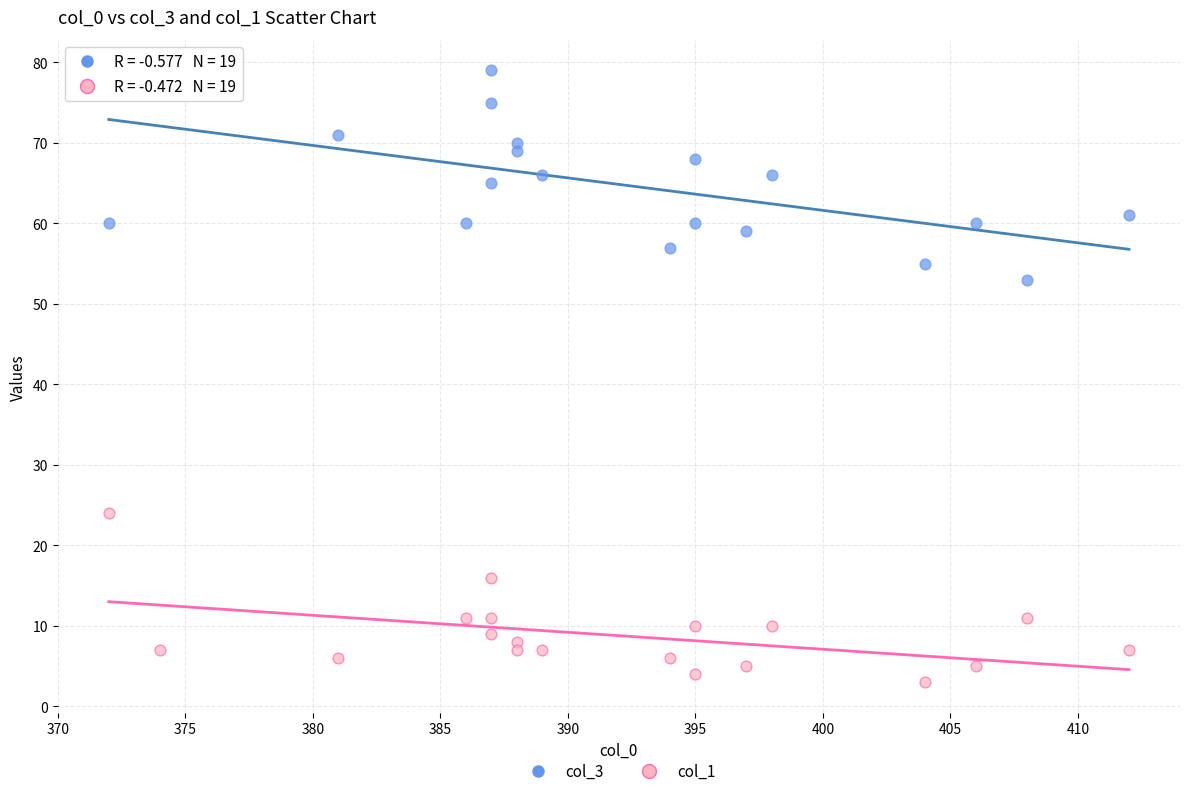

Which series reaches the minimum Y coordinate?

col_1